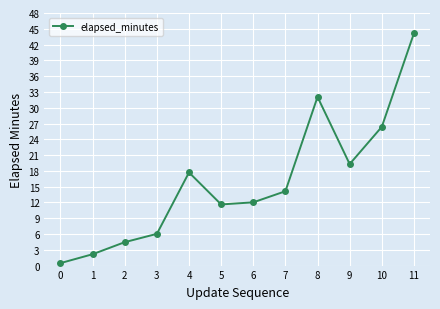

True or false: the data has more than 2 interior local peaks.

False